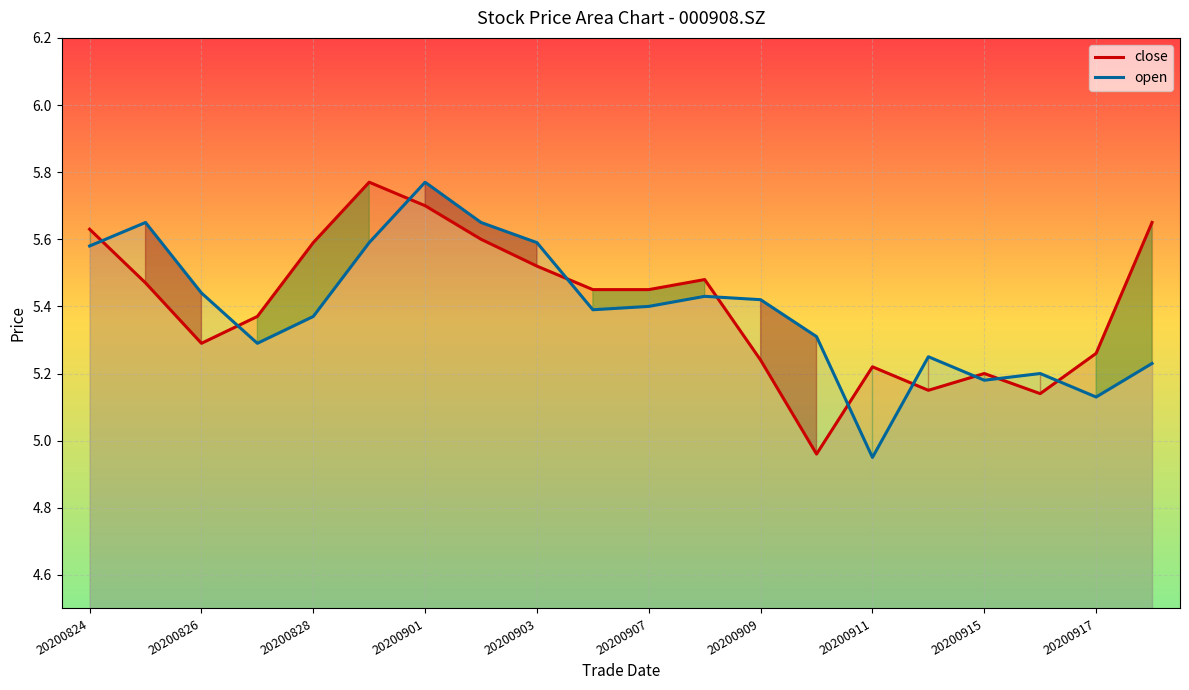

How many intersections are there between close and open?

10